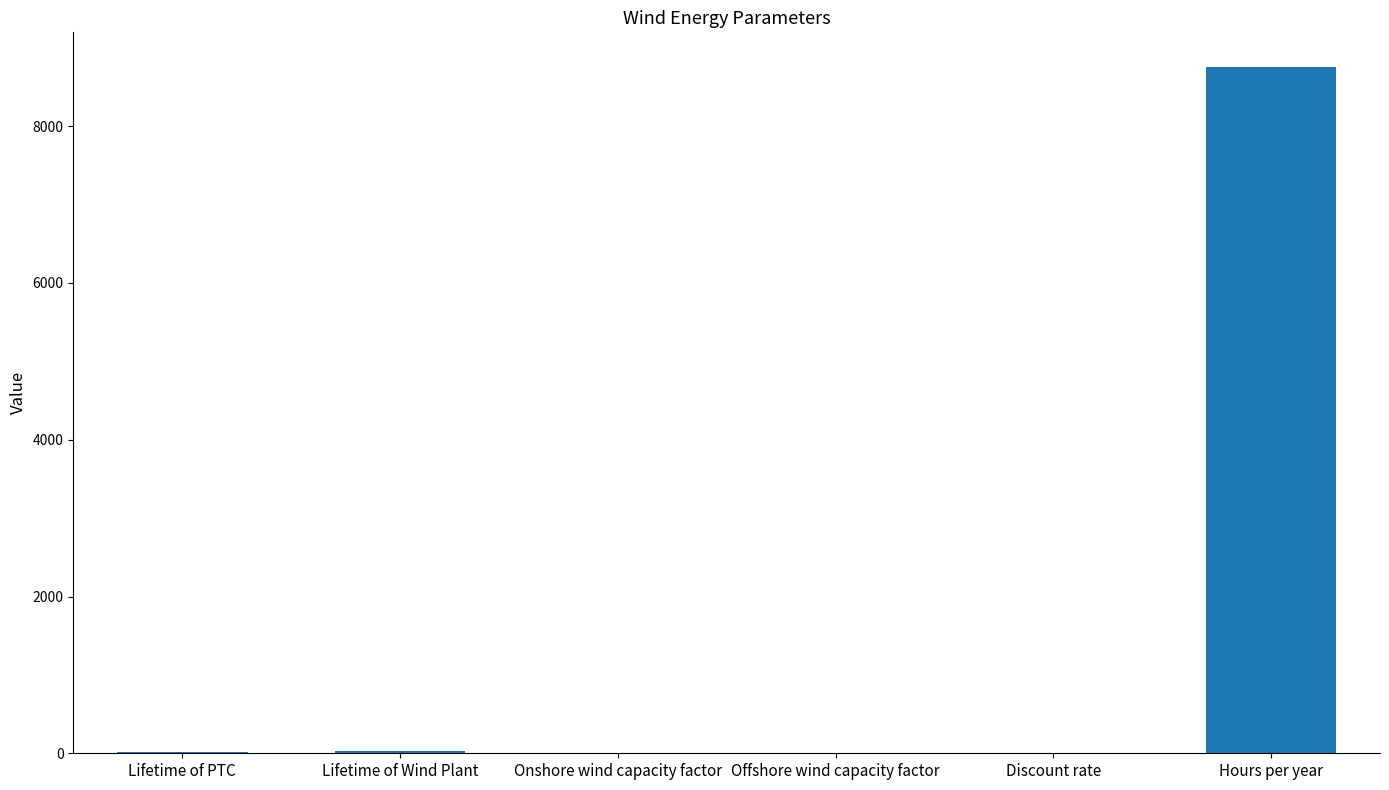

True or false: the data shows 0.0 at Discount rate.

True